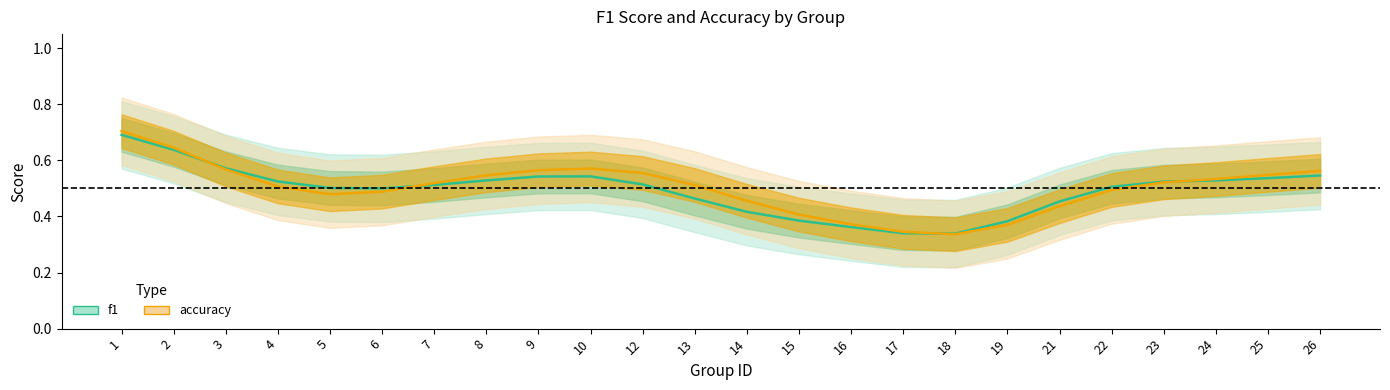

Does the chart display data point markers on the line(s)?

No